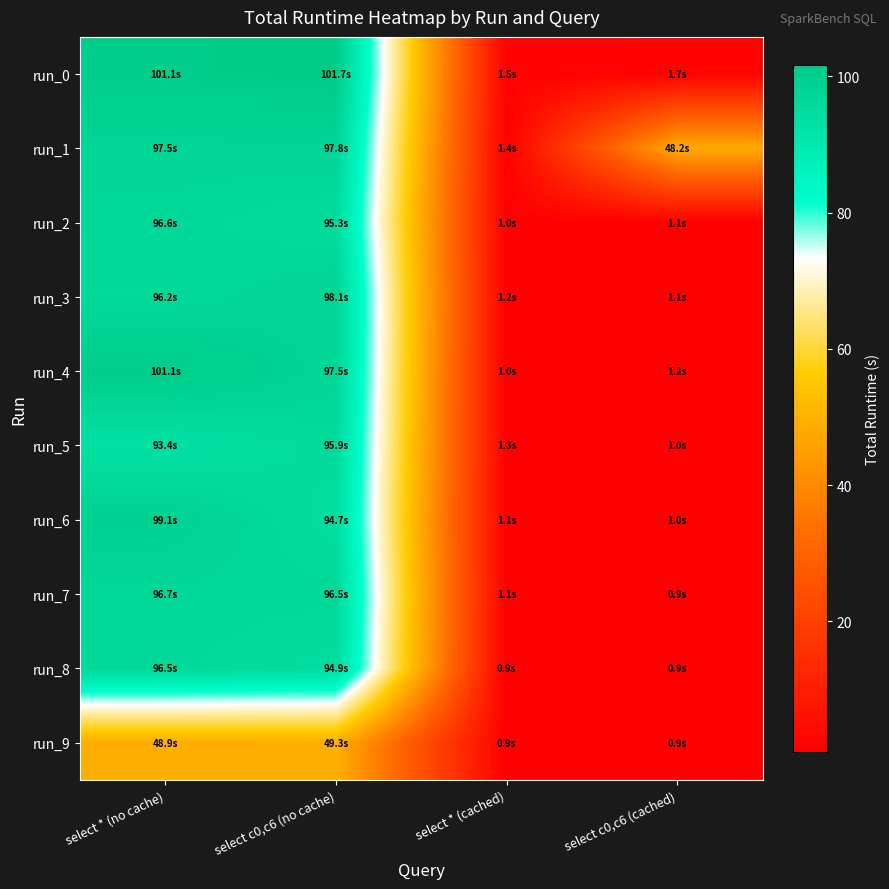

Reading left to right, list all the values displayed in this chart.

run_0: select * (no cache)=101.1	select c0,c6 (no cache)=101.7	select * (cached)=1.5	select c0,c6 (cached)=1.7
run_1: select * (no cache)=97.5	select c0,c6 (no cache)=97.8	select * (cached)=1.4	select c0,c6 (cached)=48.2
run_2: select * (no cache)=96.6	select c0,c6 (no cache)=95.3	select * (cached)=1.0	select c0,c6 (cached)=1.1
run_3: select * (no cache)=96.2	select c0,c6 (no cache)=98.1	select * (cached)=1.2	select c0,c6 (cached)=1.1
run_4: select * (no cache)=101.1	select c0,c6 (no cache)=97.5	select * (cached)=1.0	select c0,c6 (cached)=1.2
run_5: select * (no cache)=93.4	select c0,c6 (no cache)=95.9	select * (cached)=1.3	select c0,c6 (cached)=1.0
run_6: select * (no cache)=99.1	select c0,c6 (no cache)=94.7	select * (cached)=1.1	select c0,c6 (cached)=1.0
run_7: select * (no cache)=96.7	select c0,c6 (no cache)=96.5	select * (cached)=1.1	select c0,c6 (cached)=0.9
run_8: select * (no cache)=96.5	select c0,c6 (no cache)=94.9	select * (cached)=0.9	select c0,c6 (cached)=0.9
run_9: select * (no cache)=48.9	select c0,c6 (no cache)=49.3	select * (cached)=0.9	select c0,c6 (cached)=0.9